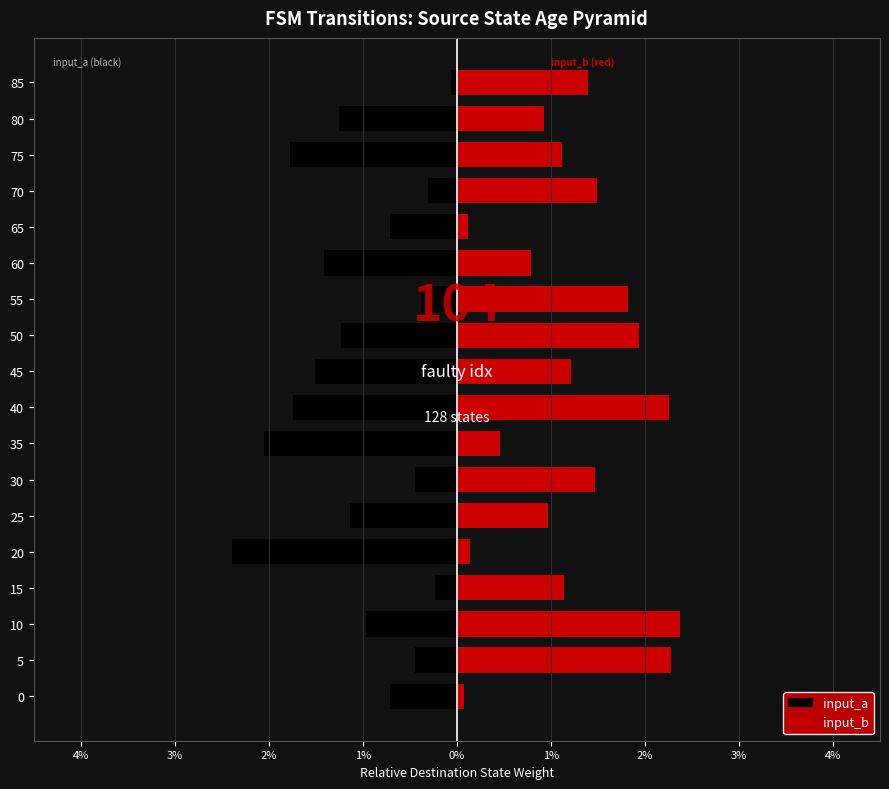

Does the chart contain any negative values?

Yes